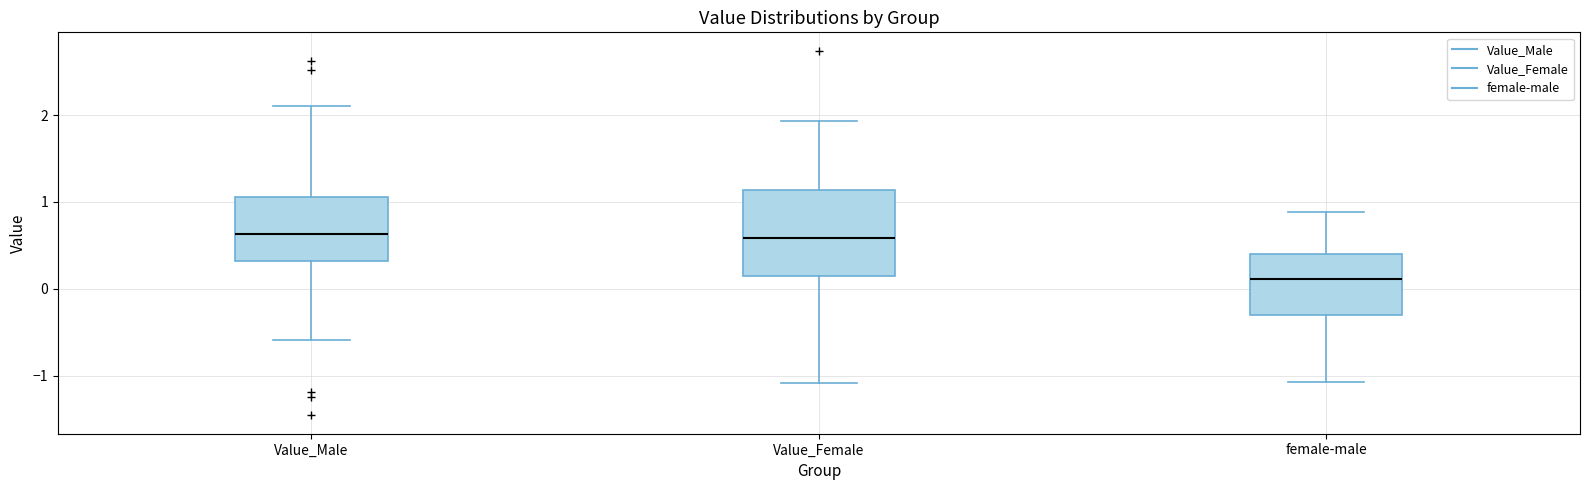

Which box has the lowest median line?

female-male